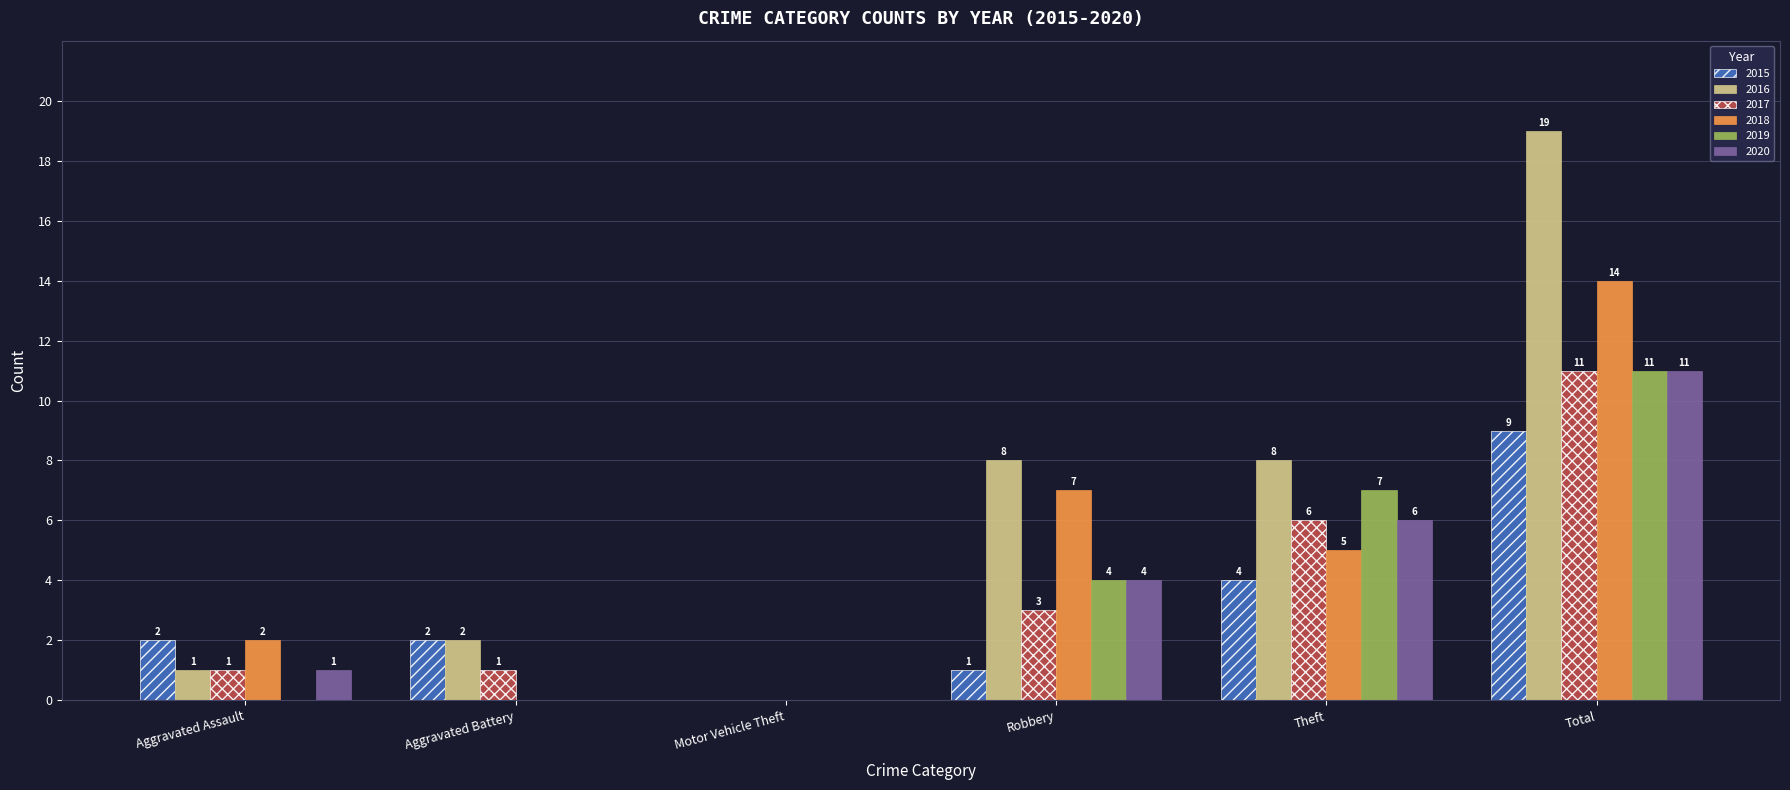

Count the number of categories in the chart.

6